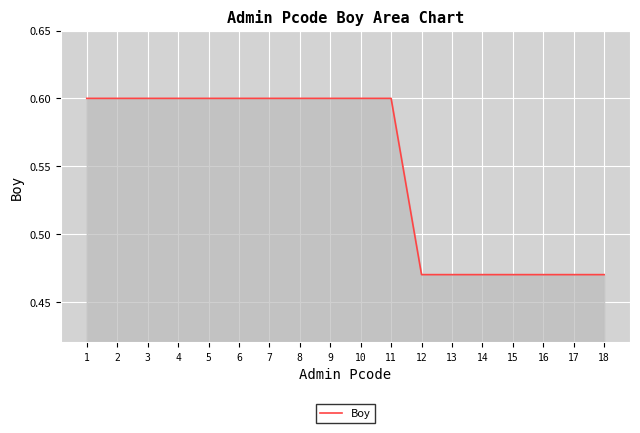

Count the number of data series in this chart.

1